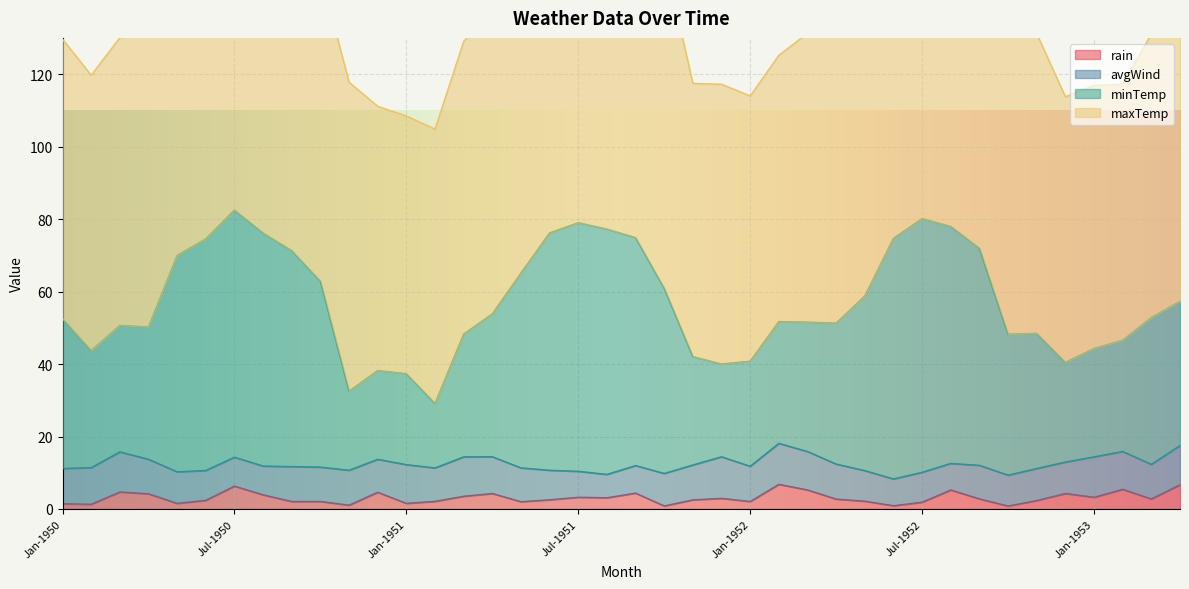

What is the difference between the maximum and minimum values in the rain series?

6.0